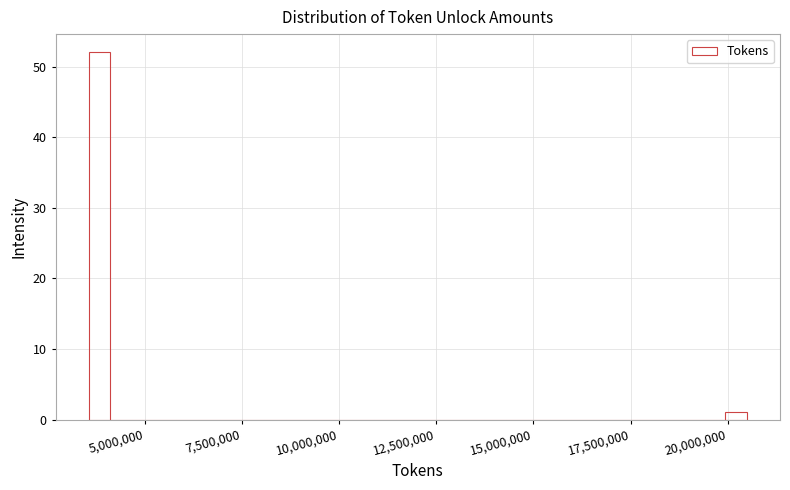

Read against the x-axis, roughly where is the centre of the tallest bar?

4000000